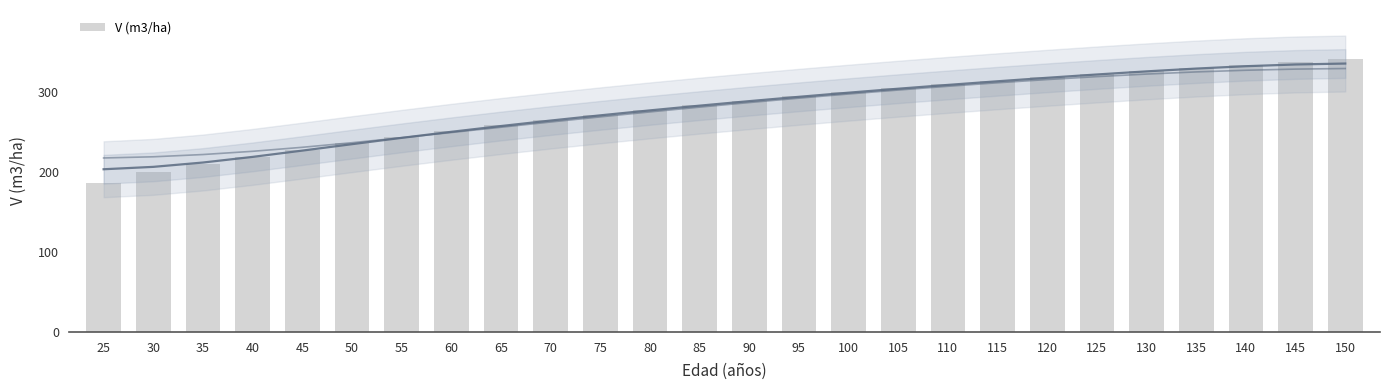

What is the difference between the maximum and minimum values?

155.5